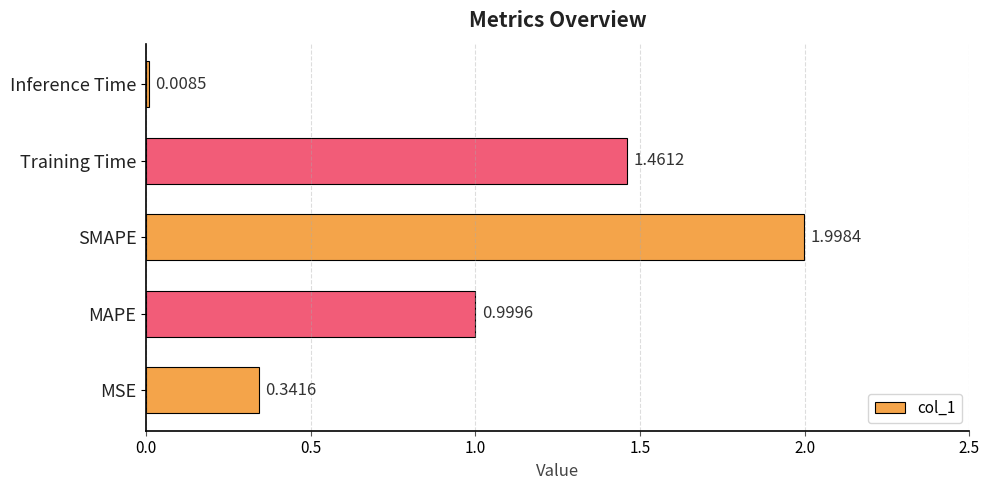

Between Training Time and MAPE, which is larger?

Training Time